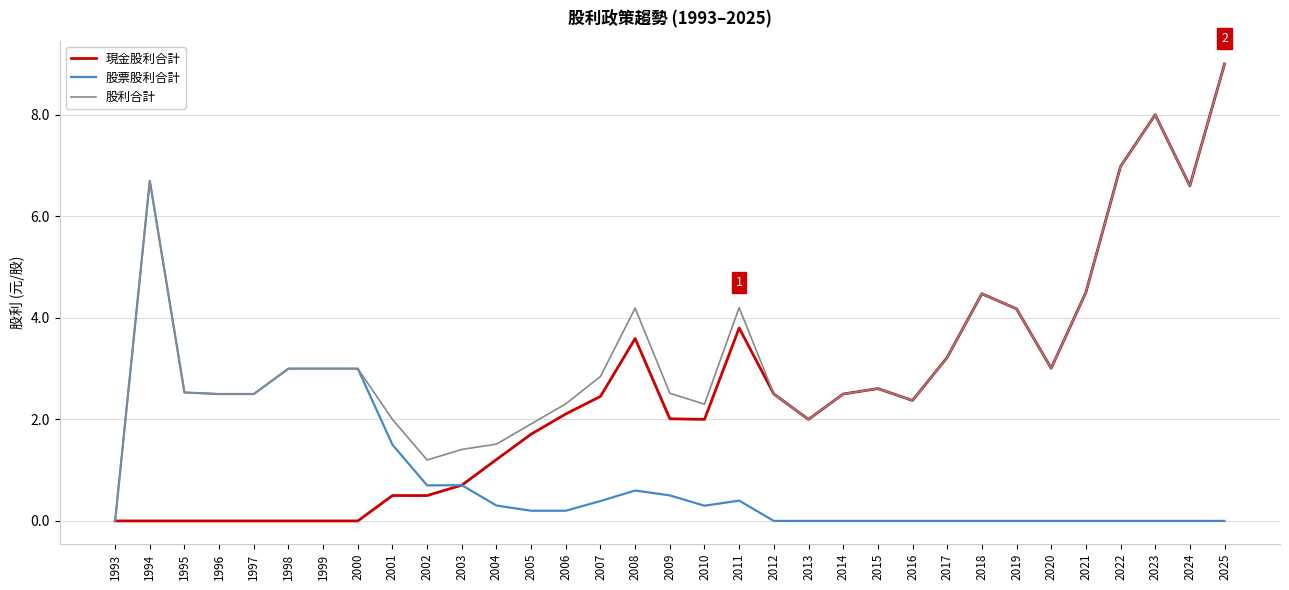

At which category is the sum across all series the highest?

2025